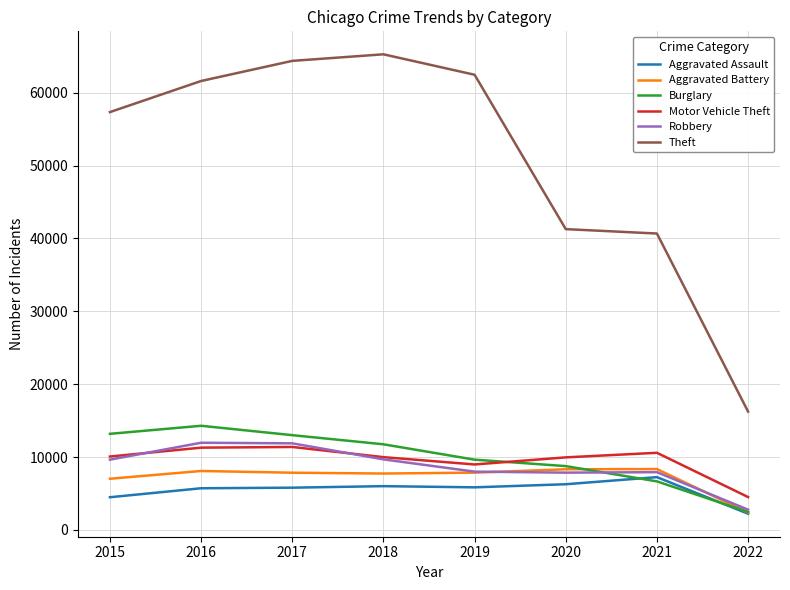

What is the sum of all Burglary values?

79724